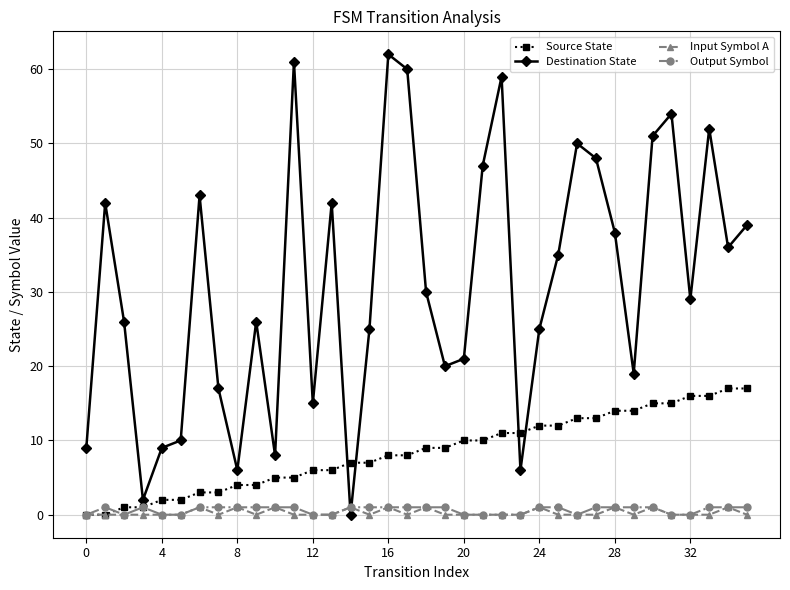

How many intersections are there between Input Symbol A and Destination State?

2